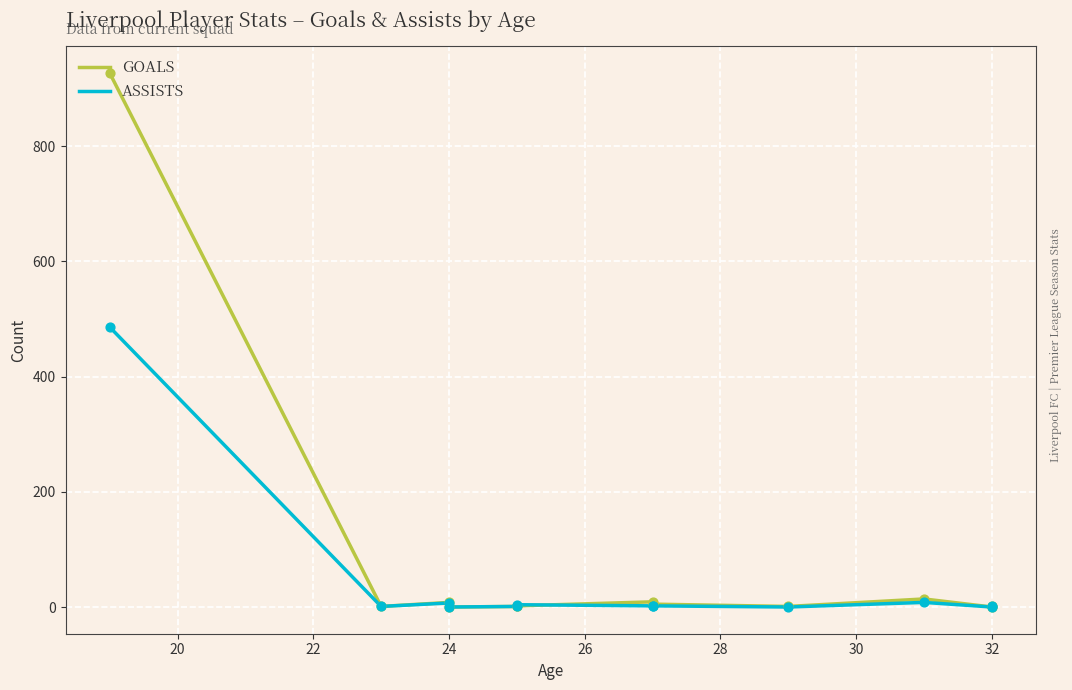

What are all the series names shown in the legend?

Goals, Assists